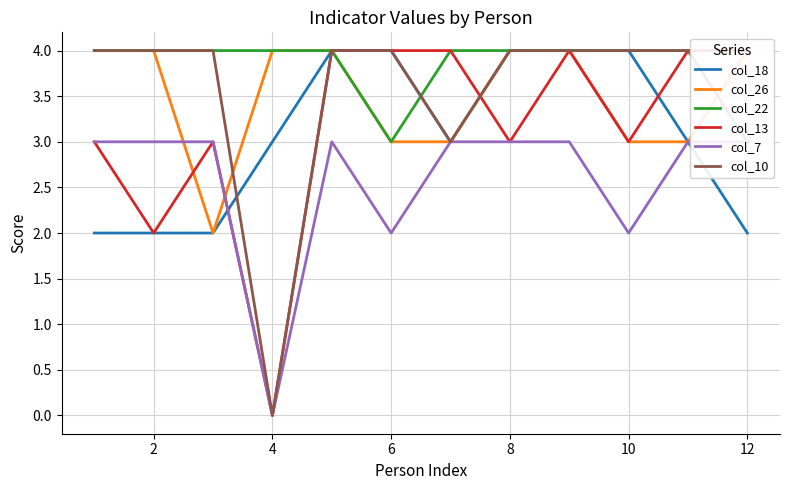

Which series has the largest range (max minus min)?

col_13